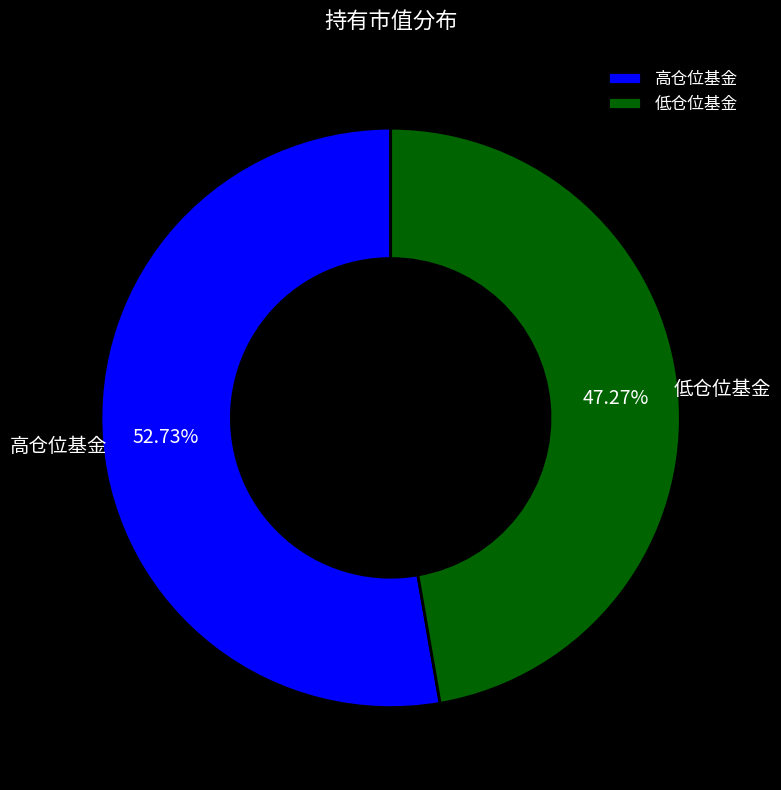

Which has a higher value, 高仓位基金 or 低仓位基金?

高仓位基金